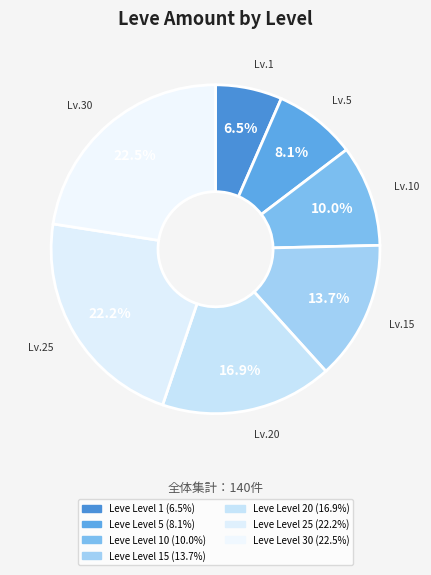

To the nearest percent, what is the difference between the largest and smallest slice percentages?

16%